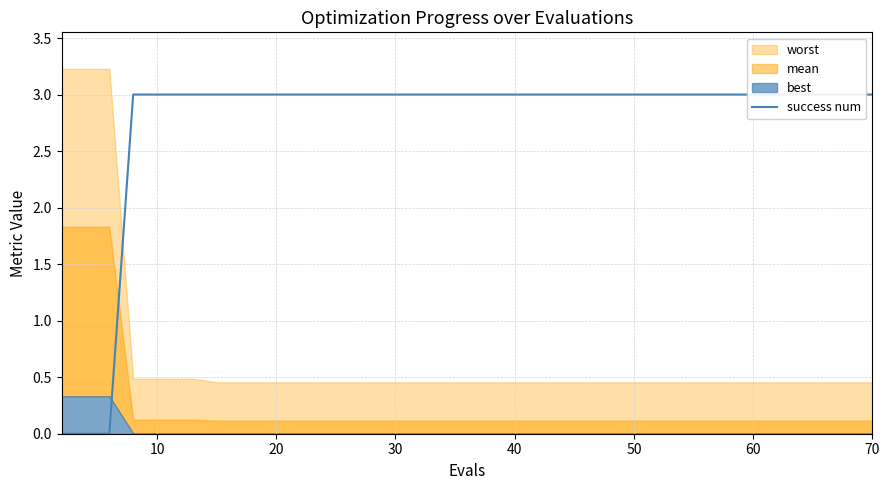

How many lines are shown in the chart?

1